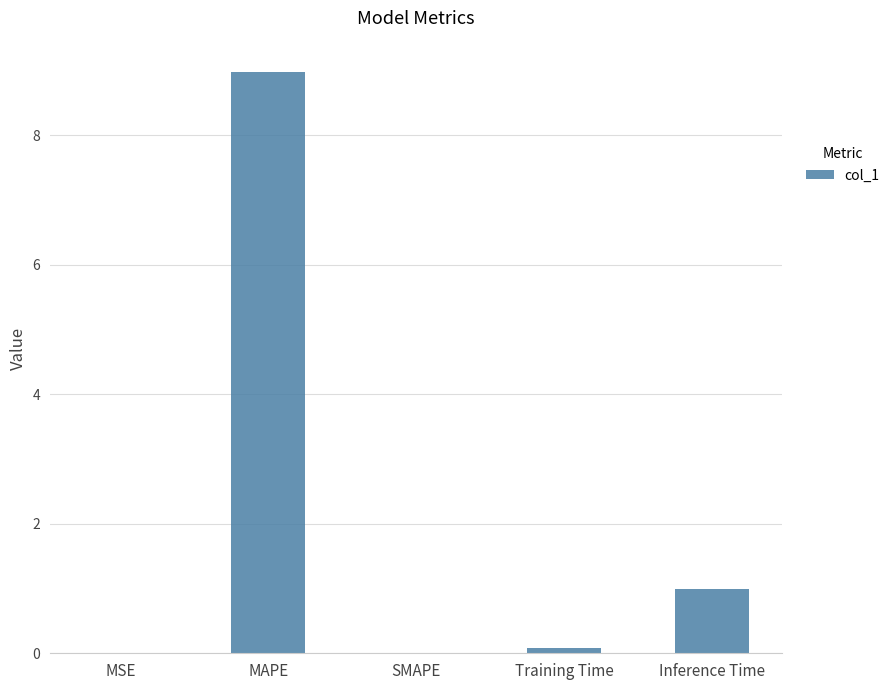

Between SMAPE and MAPE, which is larger?

MAPE